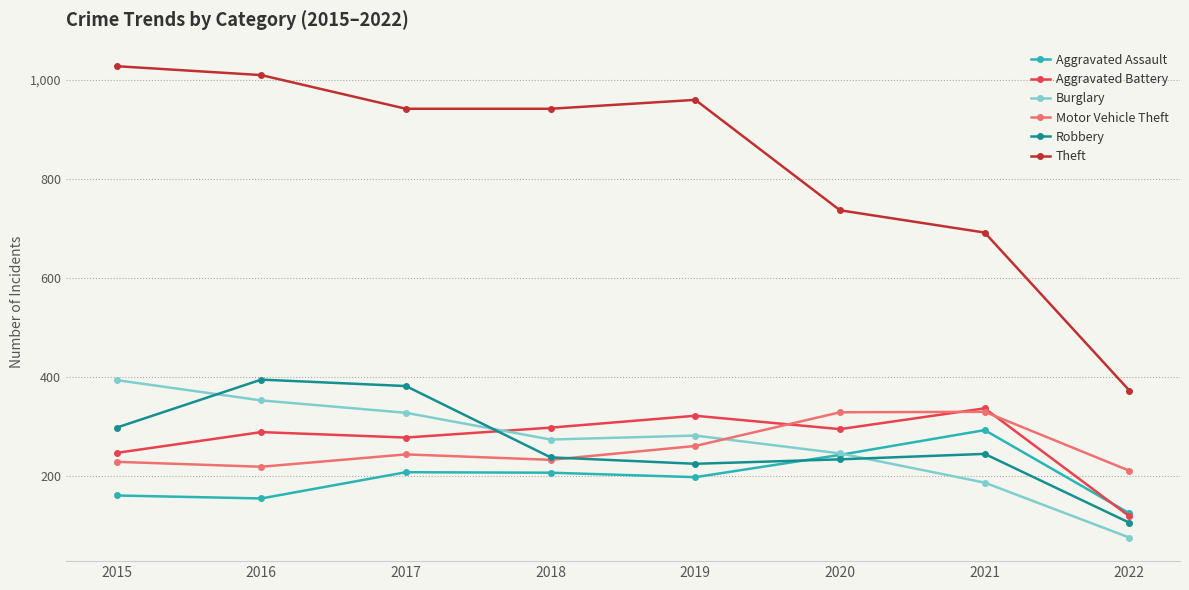

What is the smallest value displayed?

75